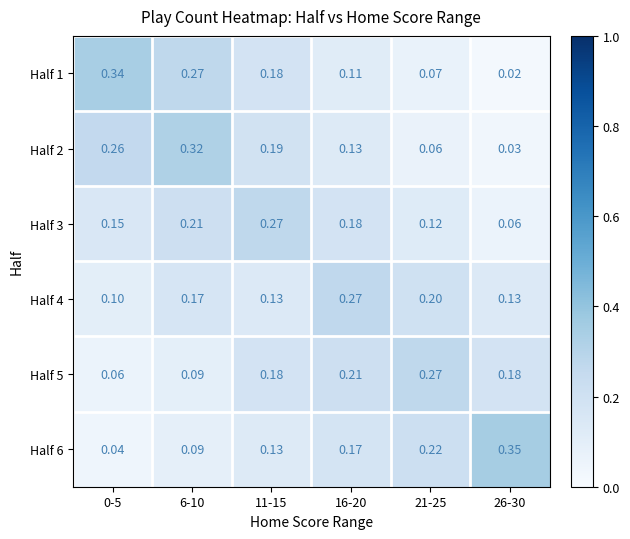

Count the number of data series in this chart.

6